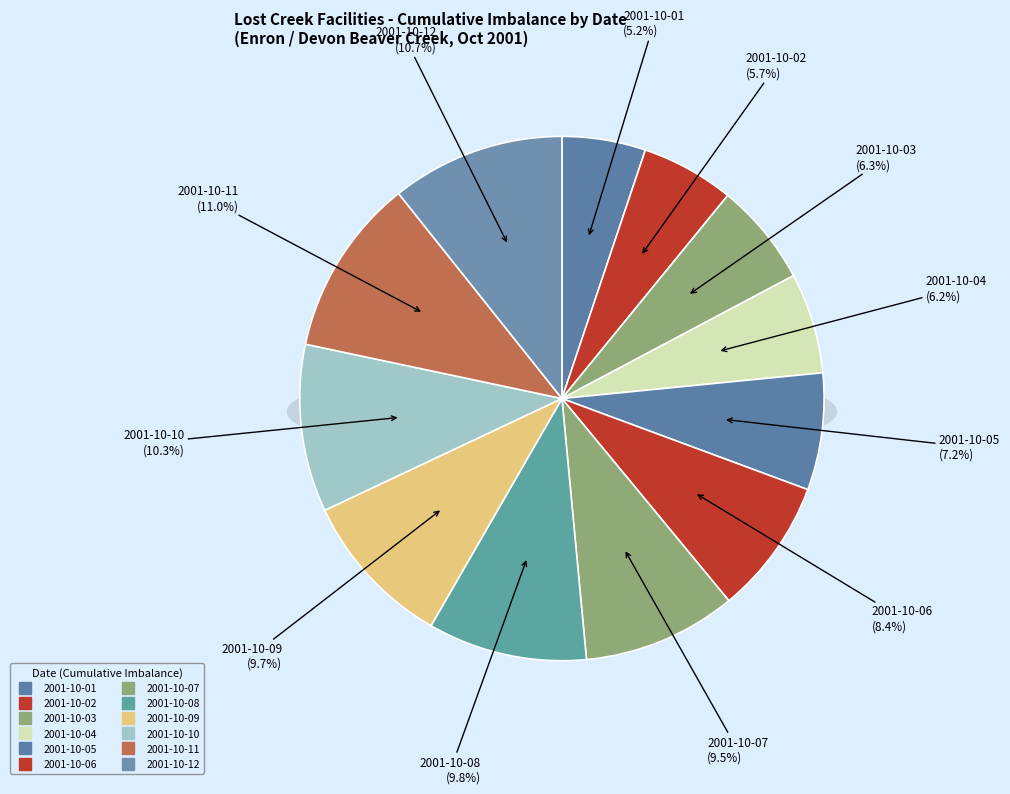

Which slice is the smallest?

2001-10-01